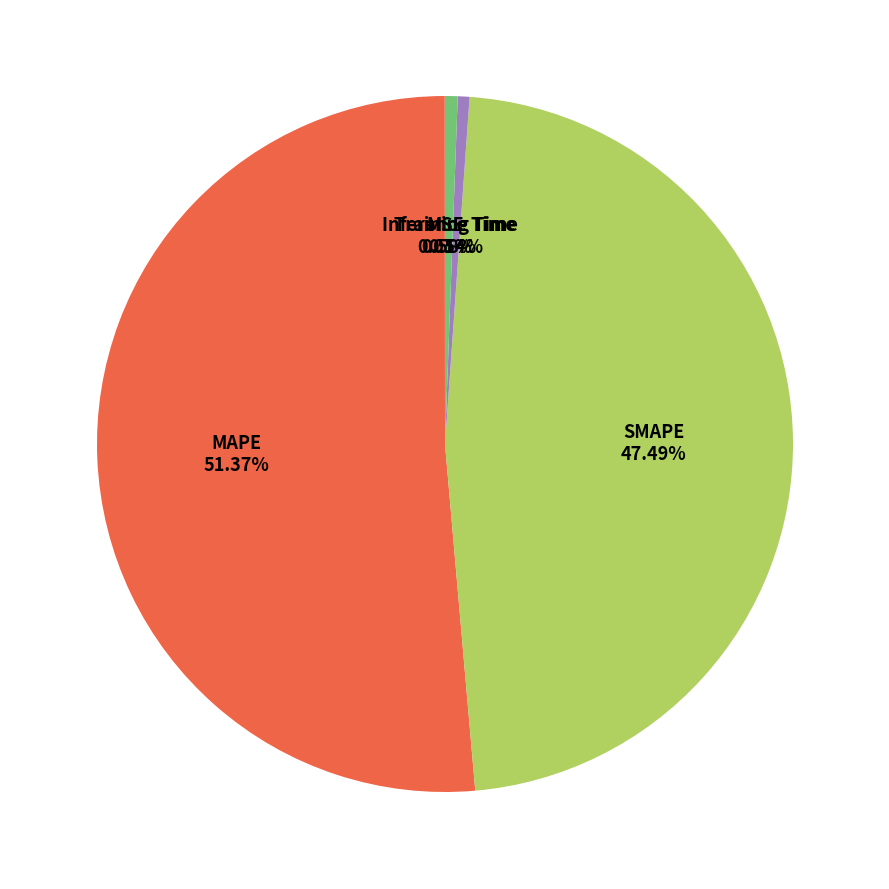

Does MAPE account for over 50% of the chart?

Yes